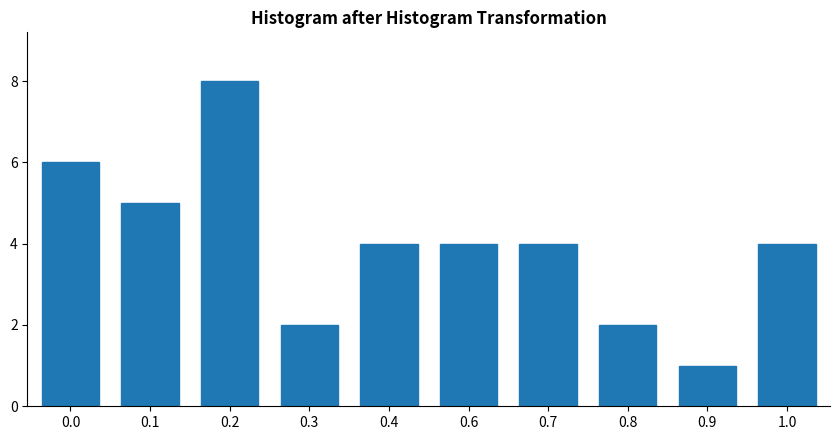

Reading left to right, extract all data points from this chart.

6	5	8	2	4	4	4	2	1	4